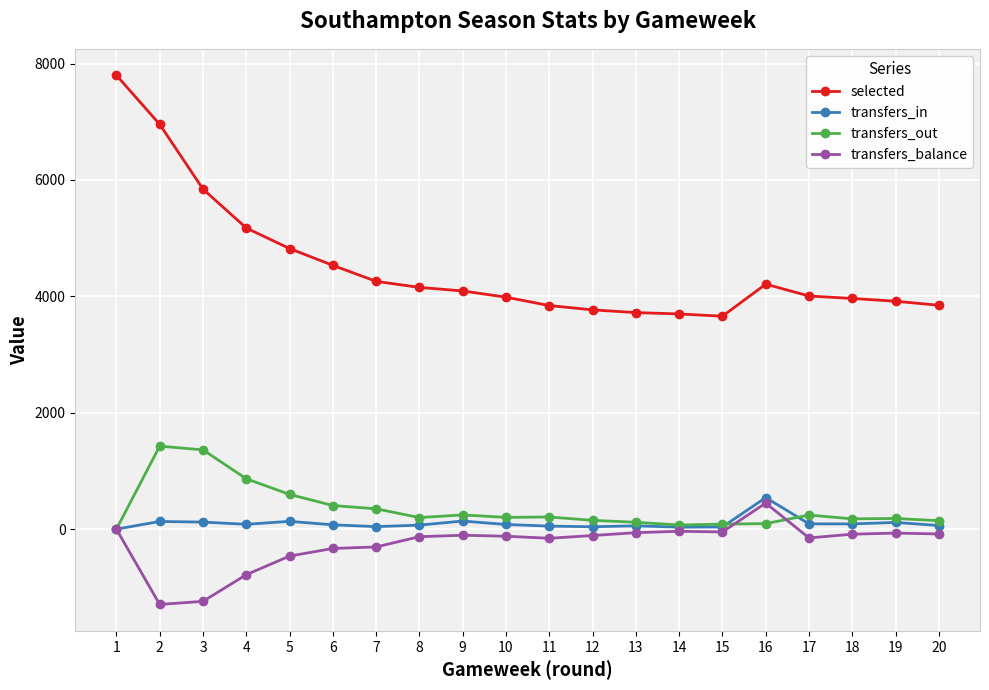

True or false: transfers_balance has more than 1 interior local peaks.

True